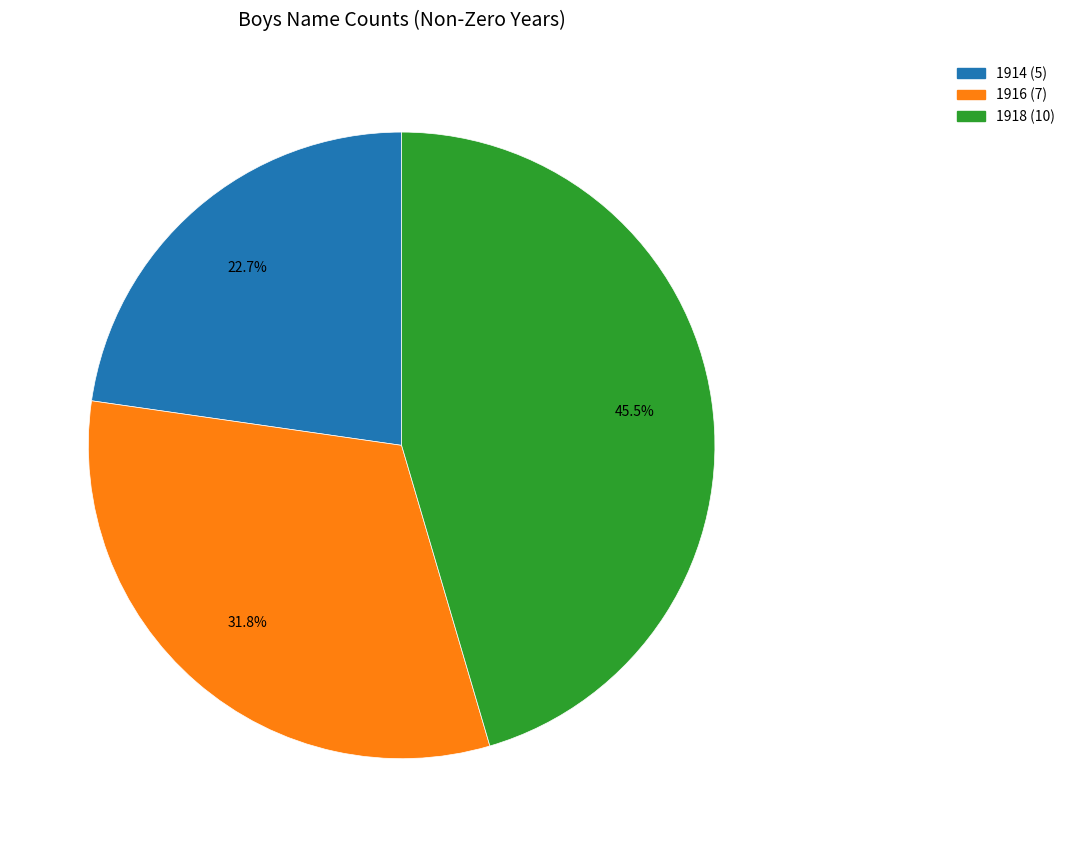

Is there any slice that represents more than half of the pie?

No